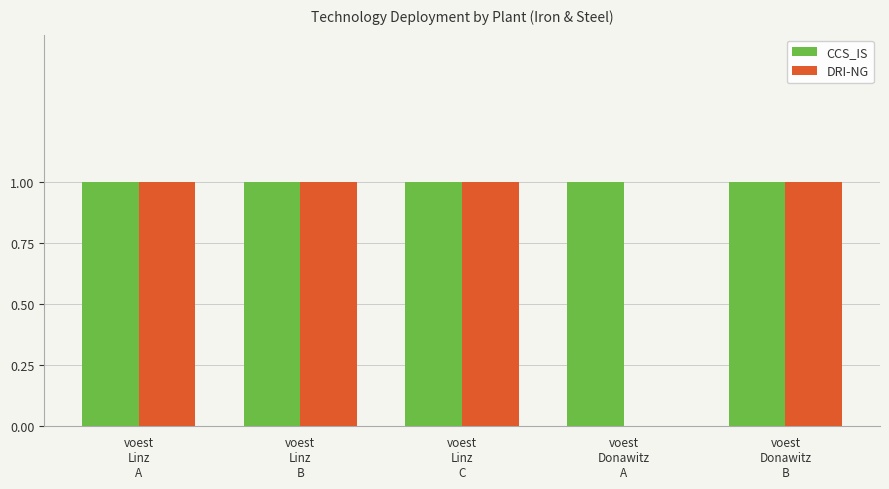

Between voest
Linz
A and voest
Donawitz
A, which series saw the biggest shift?

DRI-NG